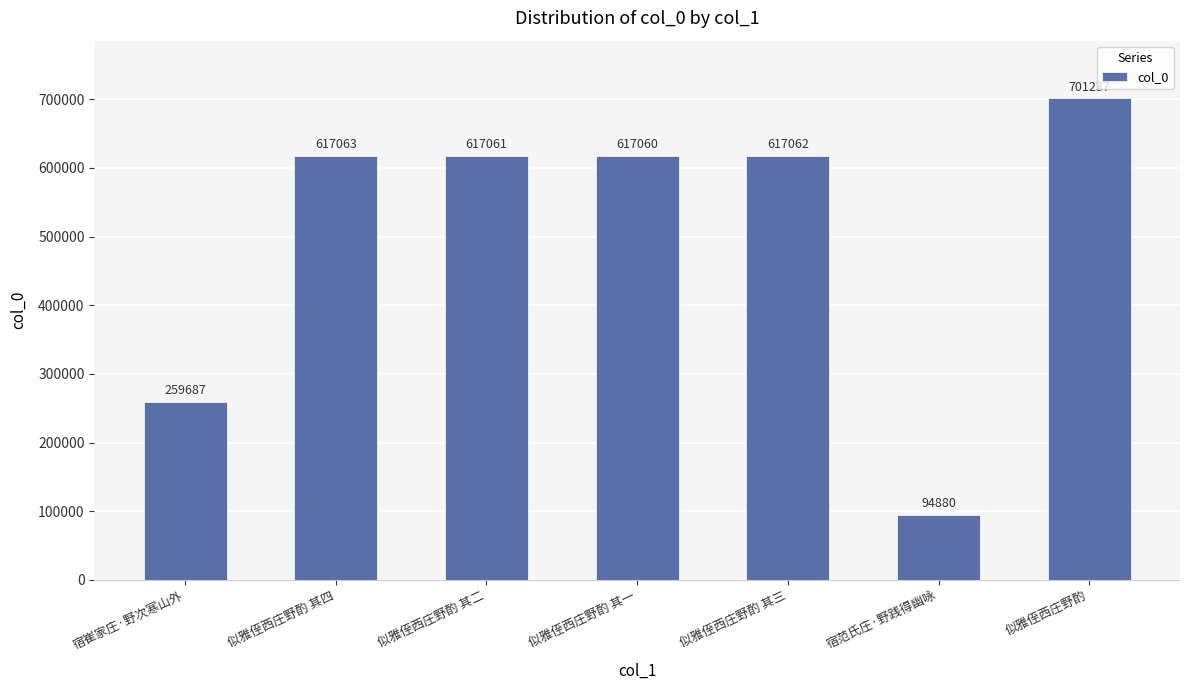

What is the value of the 7th bar from the left?

701237